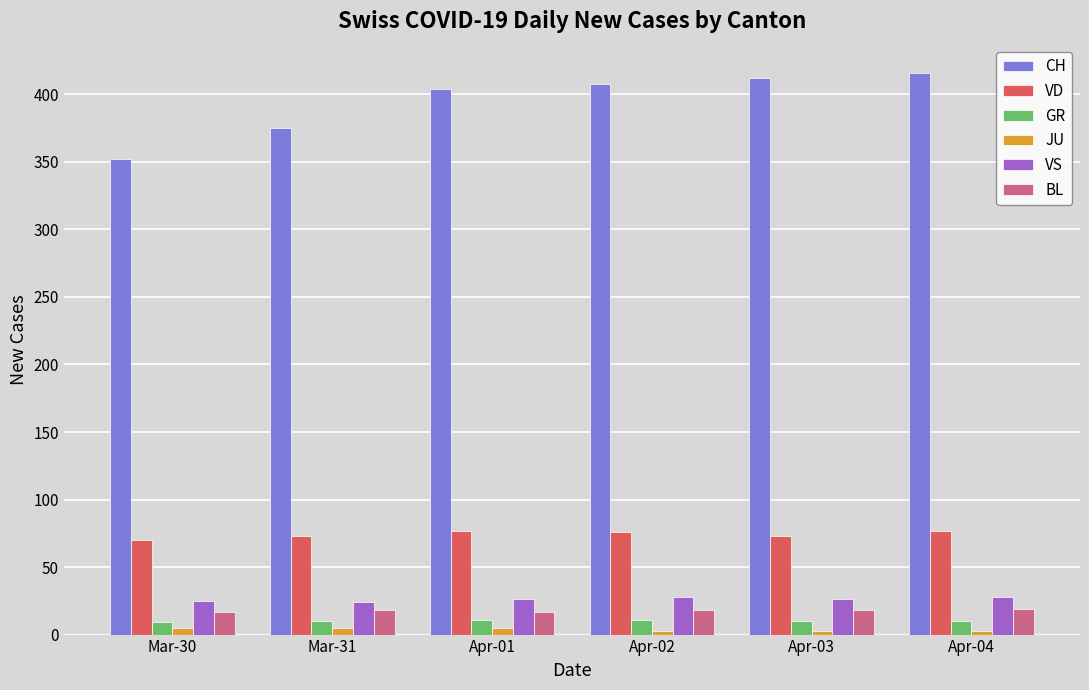

What value does the BL series have at Apr-04?

19